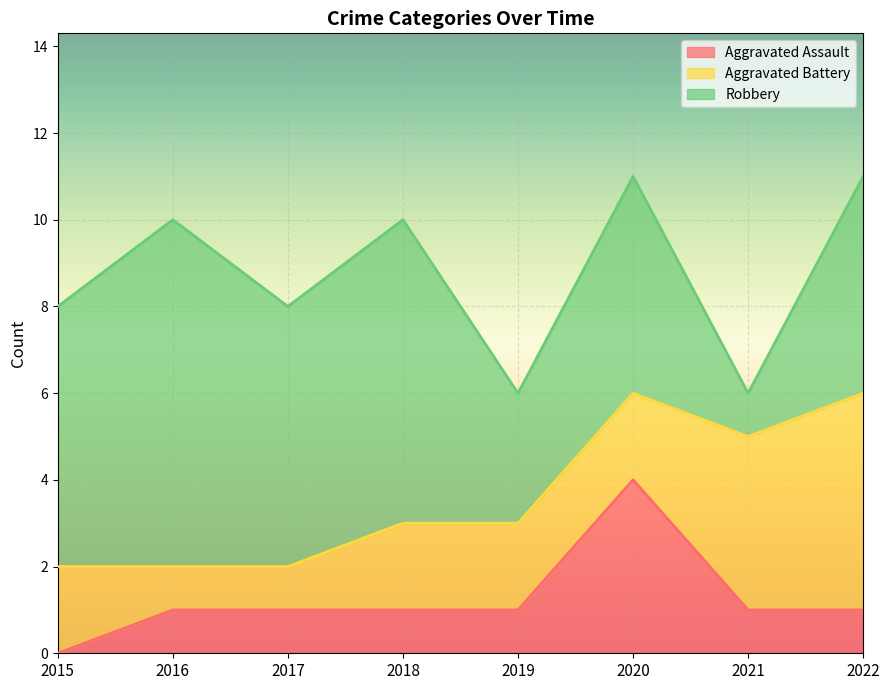

True or false: Robbery and Aggravated Battery cross at least once.

True